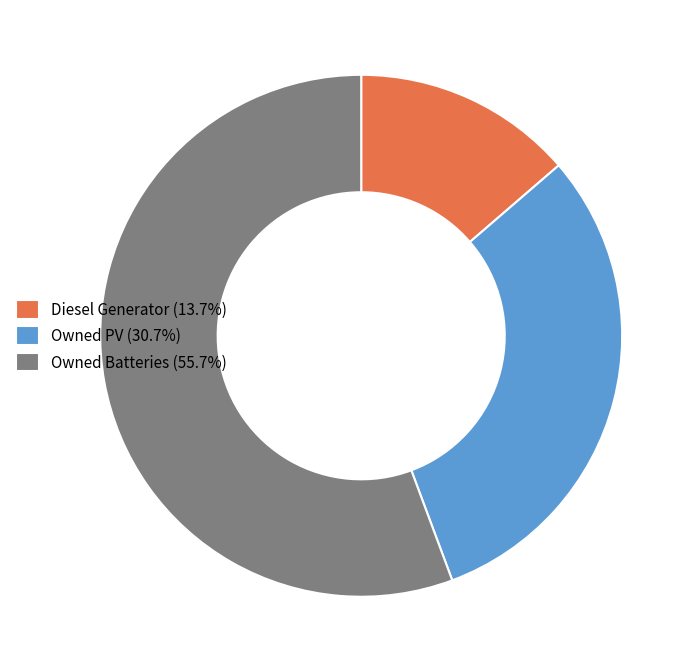

Which category accounts for the majority?

Owned Batteries